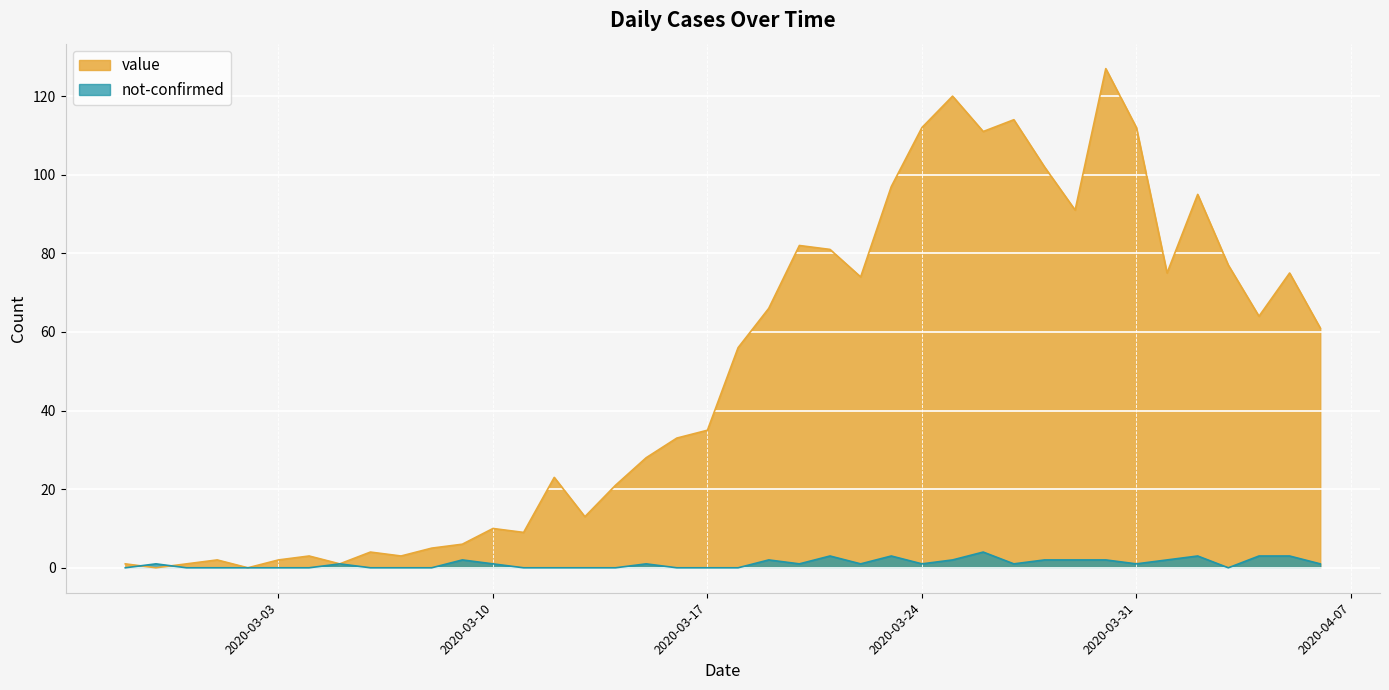

Count the number of categories in the chart.

40